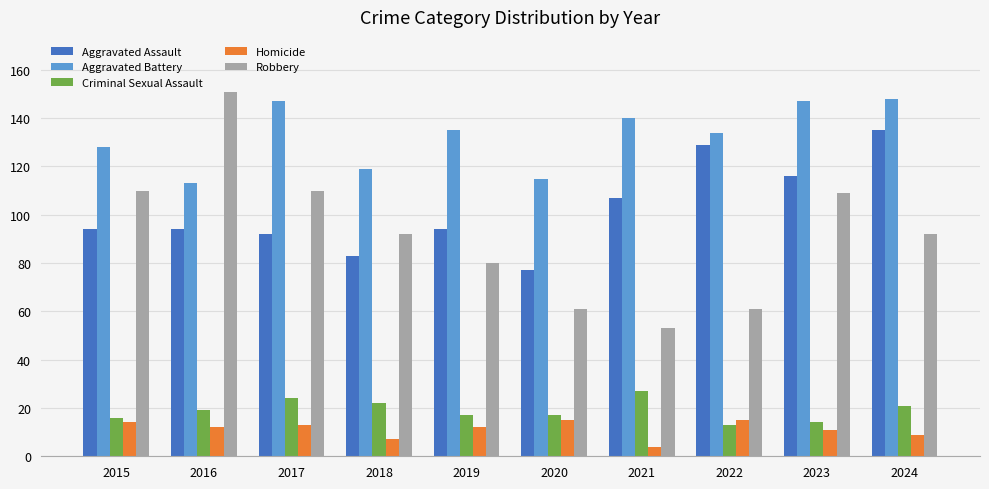

What is the difference between the Aggravated Assault values at 2017 and 2016?

2